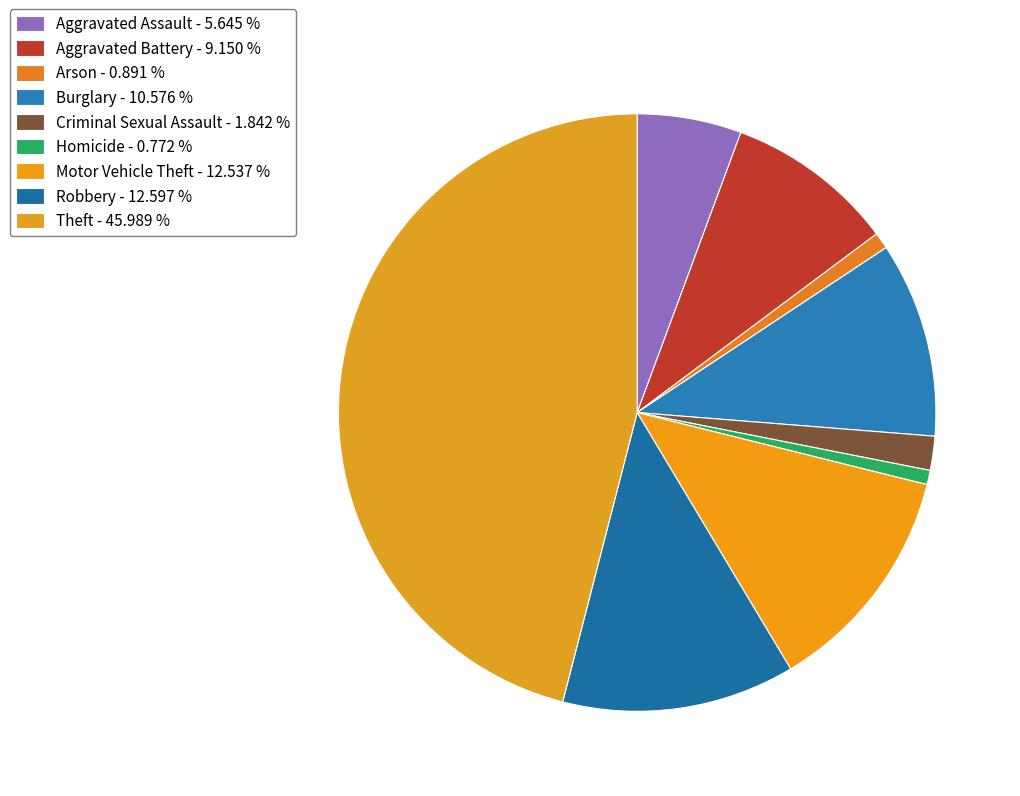

Count the number of slices in the pie.

9